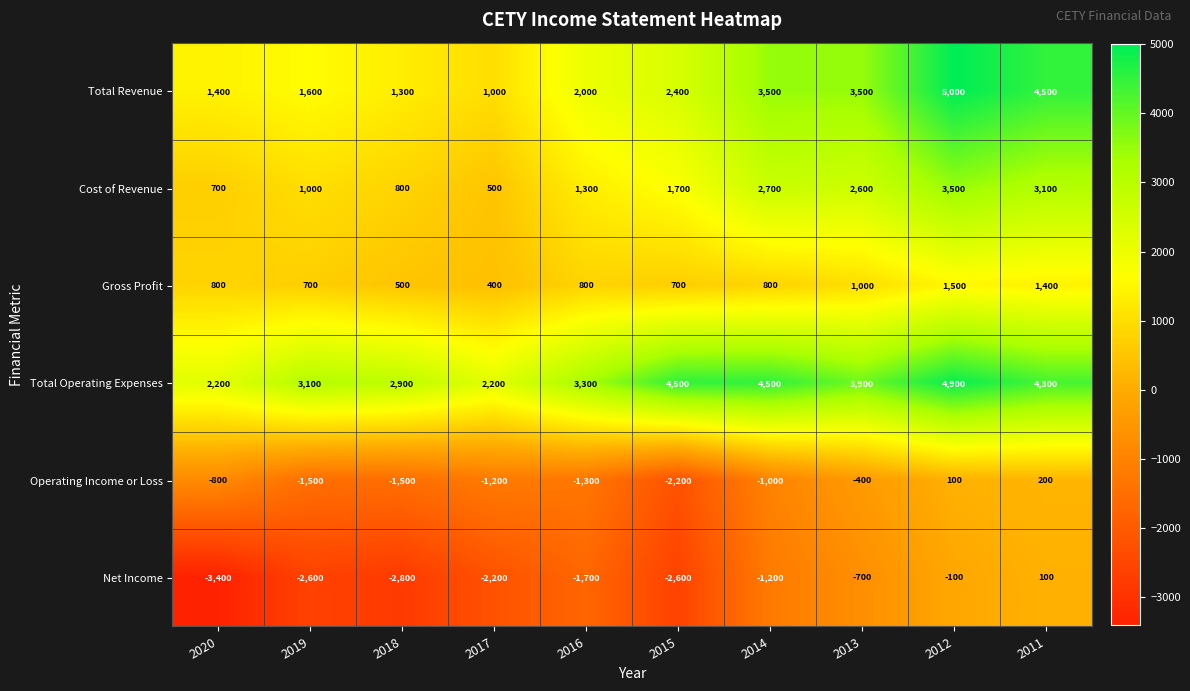

Rank the categories by Cost of Revenue value from lowest to highest.

2017, 2020, 2018, 2019, 2016, 2015, 2013, 2014, 2011, 2012